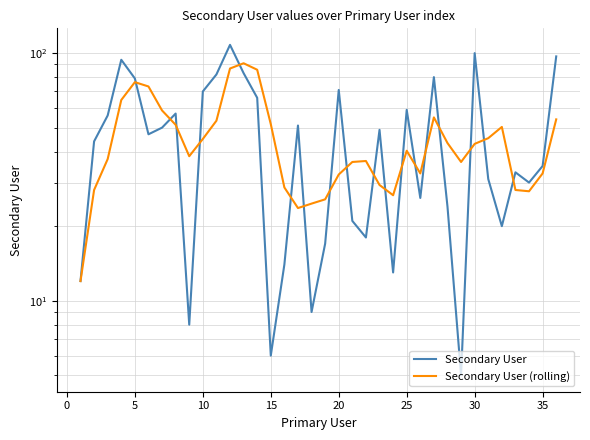

Rank the series by their average value, from lowest to highest.

Secondary User (rolling), Secondary User